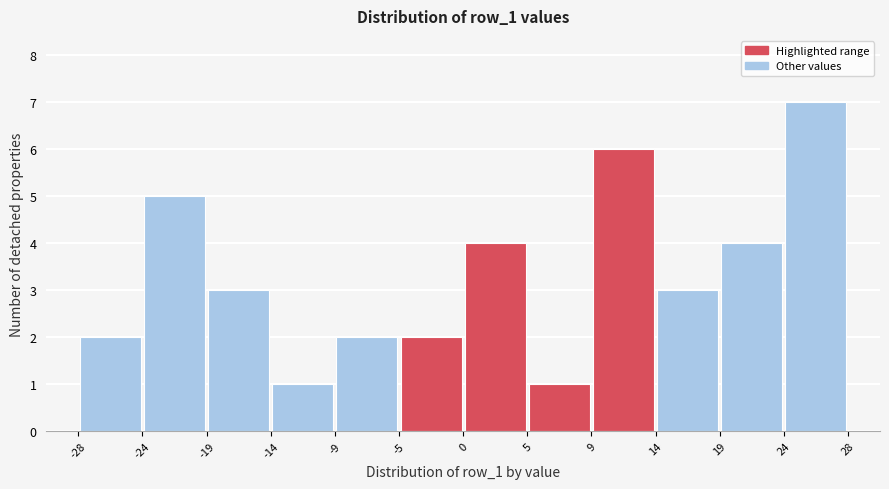

Reading left to right, list every bar in this chart as the range it spans on the x-axis followed by its height. The values are not printed on the chart, so give them approximately, as read against the axis.

-28 to -24: 2
-24 to -19: 5
-19 to -14: 3
-14 to -9: 1
-9 to -5: 2
-5 to 0: 2
0 to 5: 4
5 to 9: 1
9 to 14: 6
14 to 19: 3
19 to 24: 4
24 to 28: 7